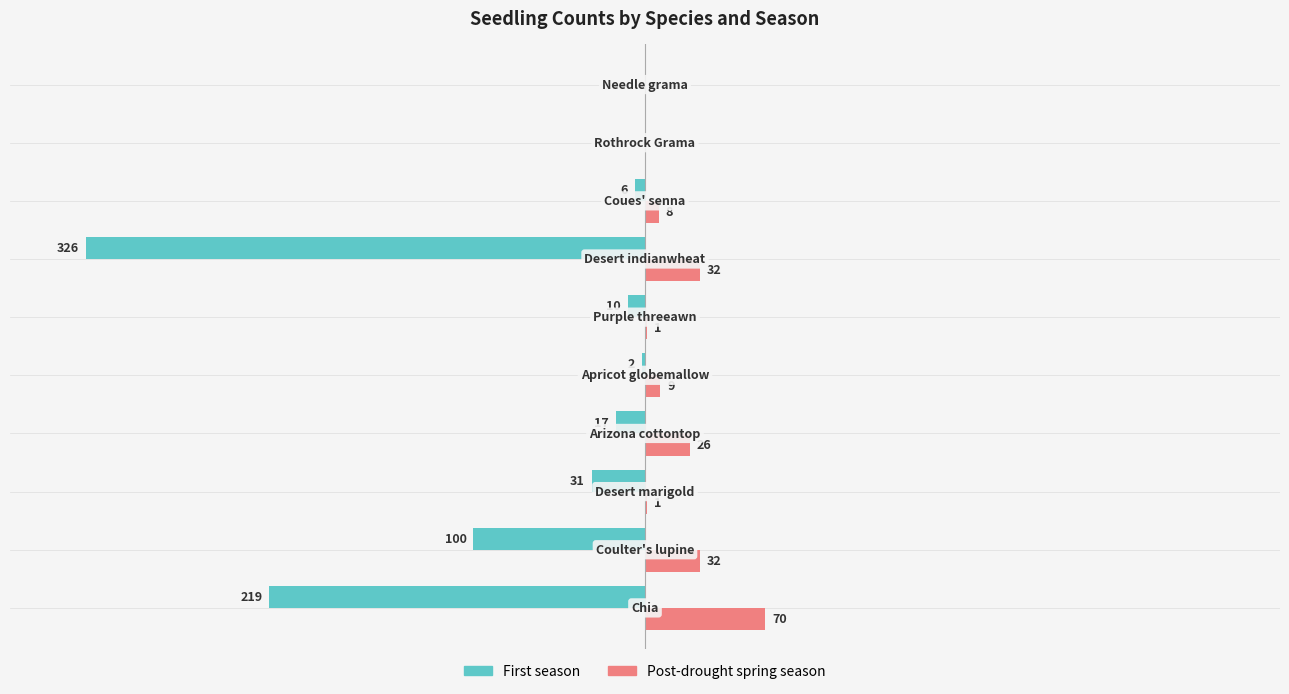

What is the difference between the maximum and minimum values in the Post-drought spring season series?

70